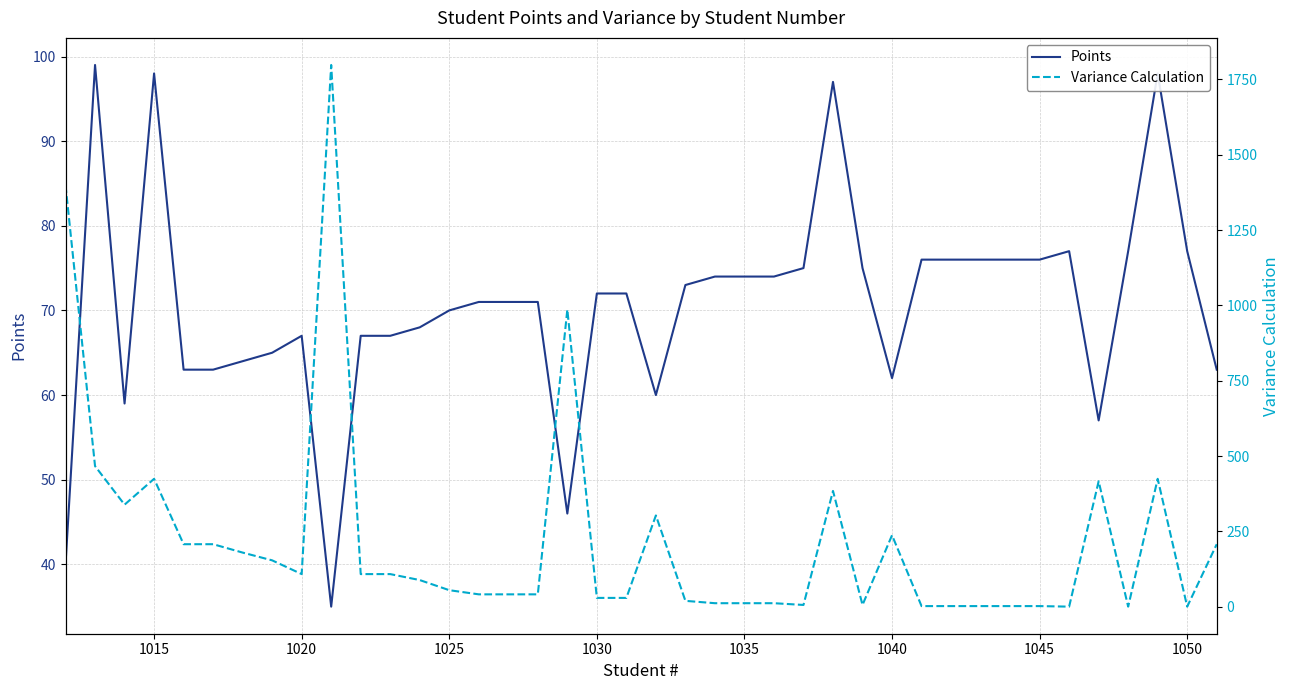

How many lines are shown in the chart?

2